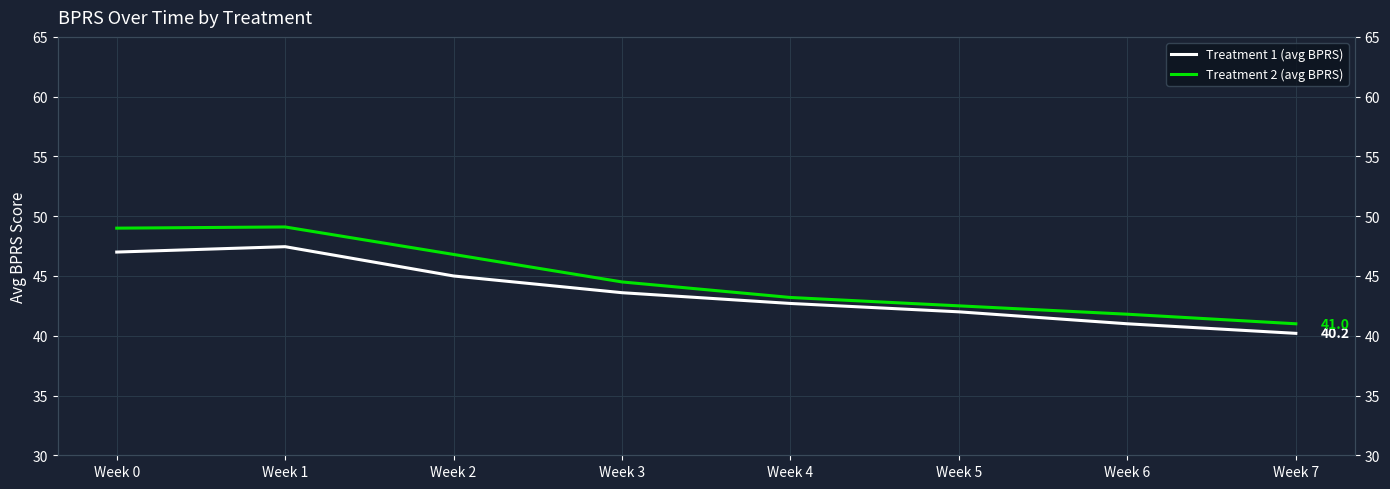

Between Week 2 and Week 6, which series saw the biggest shift?

Treatment 2 (avg BPRS)